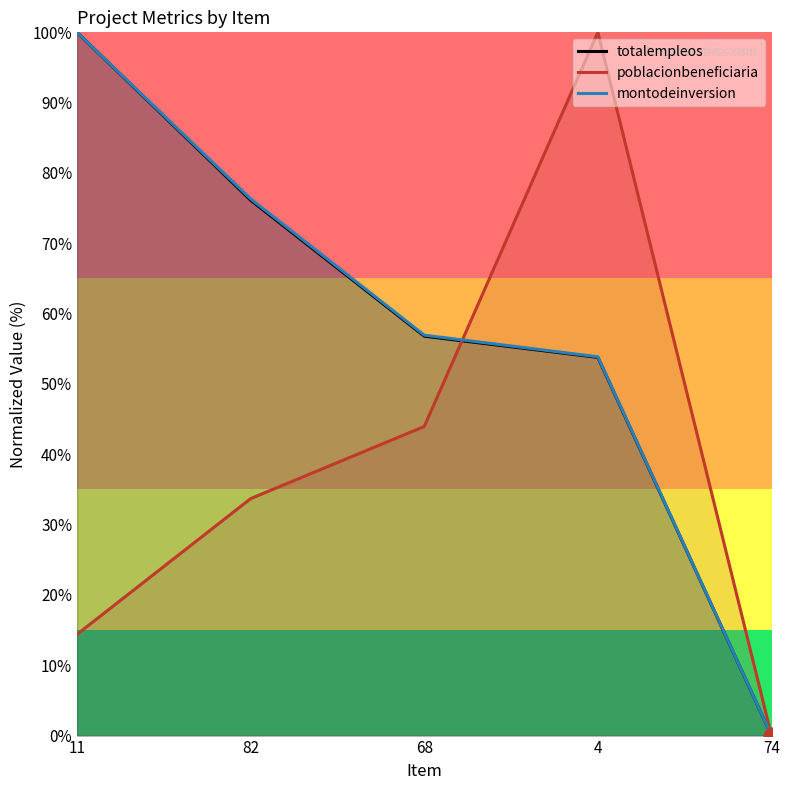

Which series has the largest total across all categories?

montodeinversion